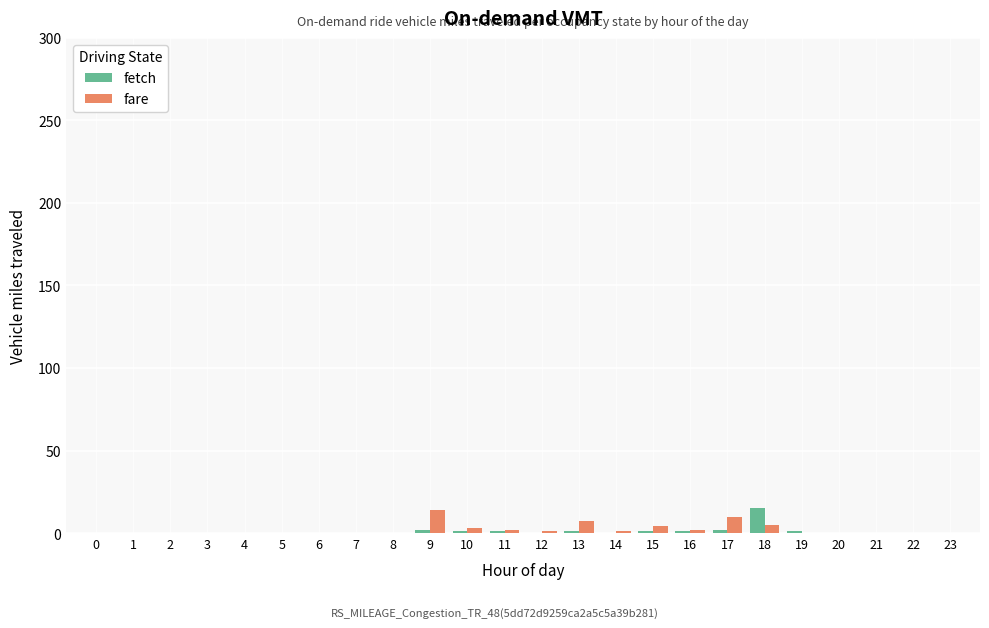

What are all the series names shown in the legend?

fetch, fare